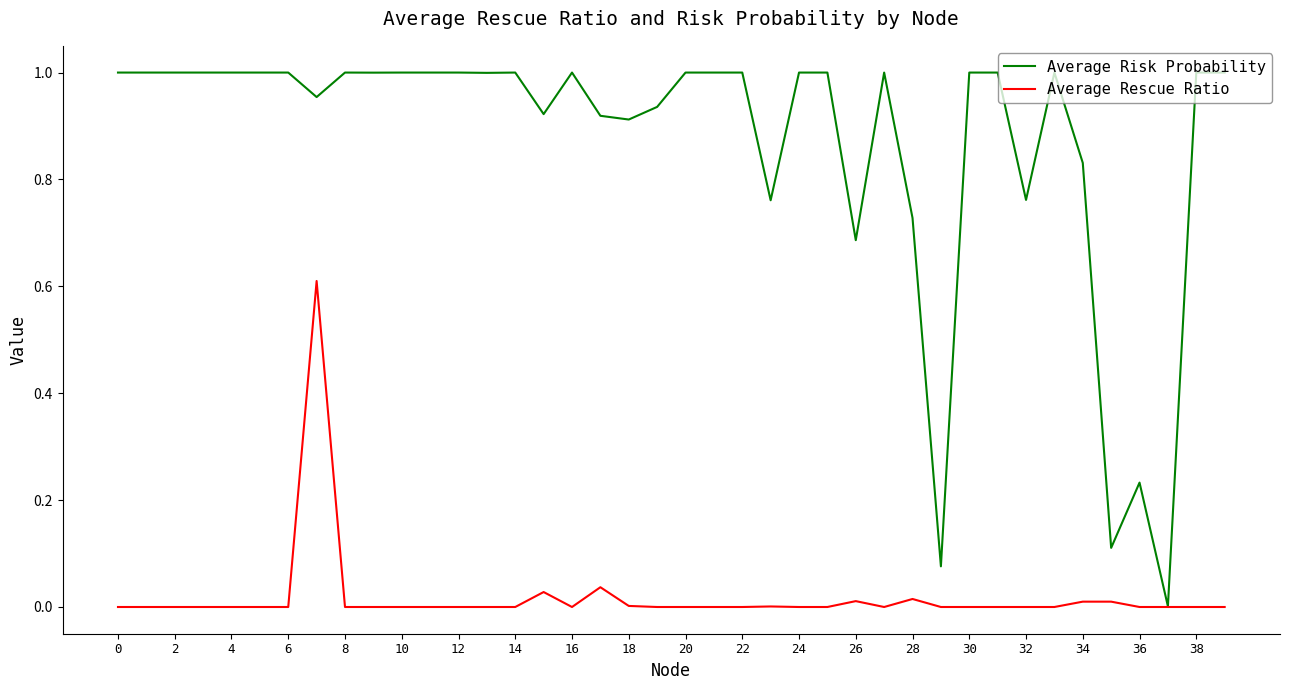

Which series has the largest range (max minus min)?

Average Risk Probability